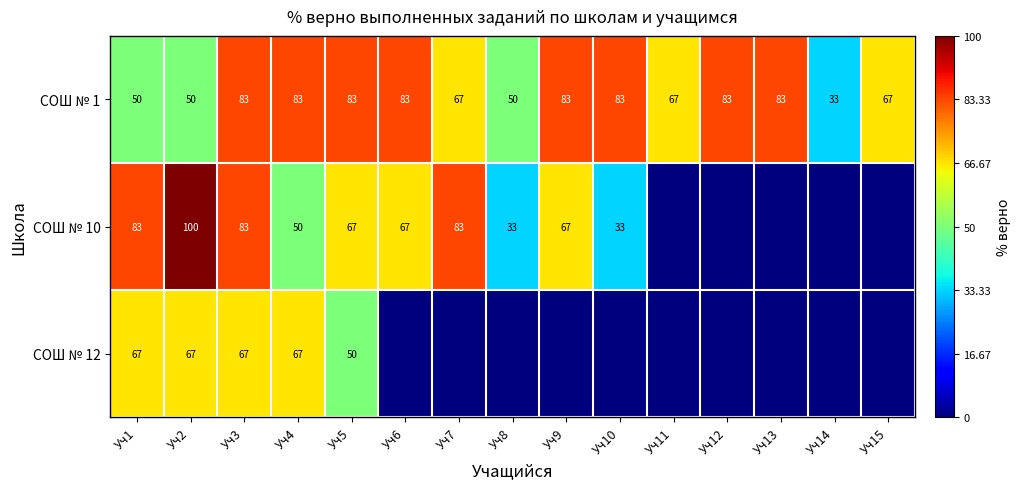

Is the value of СОШ № 1 at Уч9 greater than the value of СОШ № 10 at Уч6?

Yes